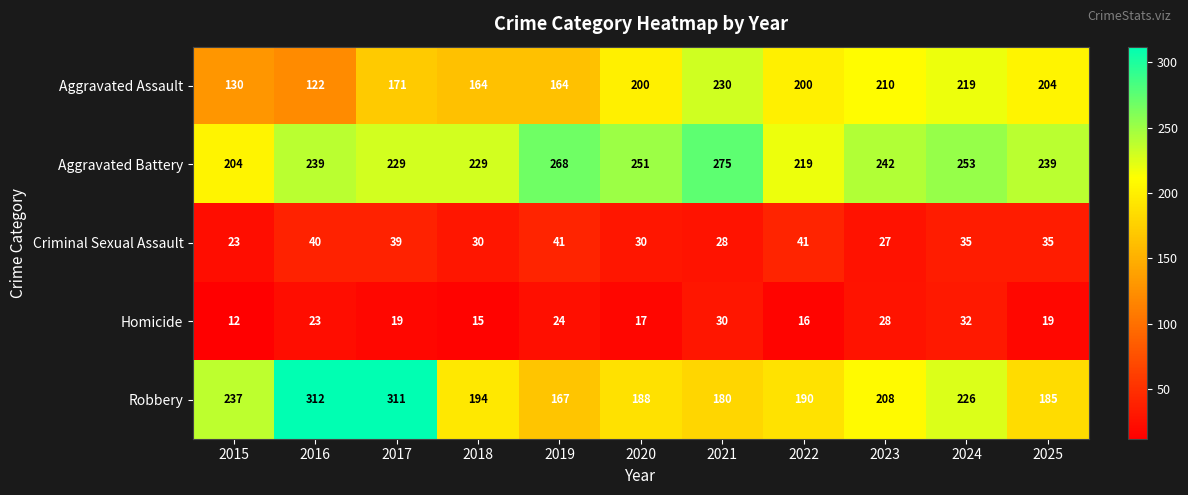

Where does the Homicide series first go above 19?

2016